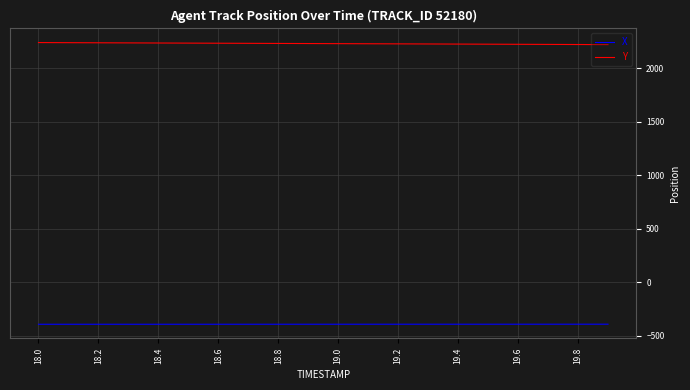

True or false: Y and X cross at least once.

False